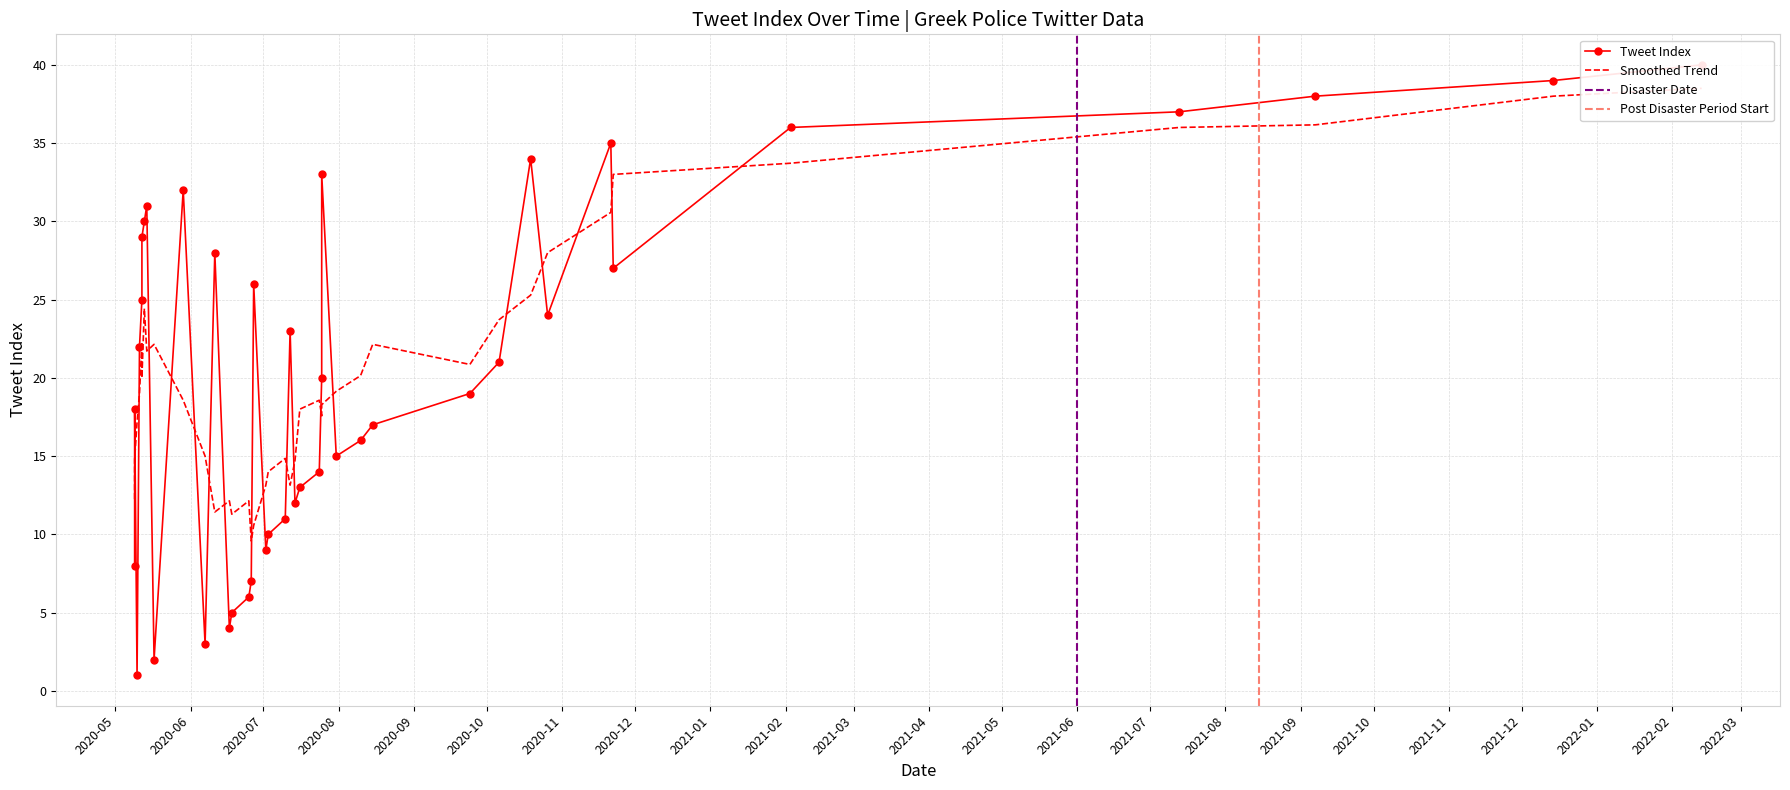

What is the difference between the maximum and minimum values?

39